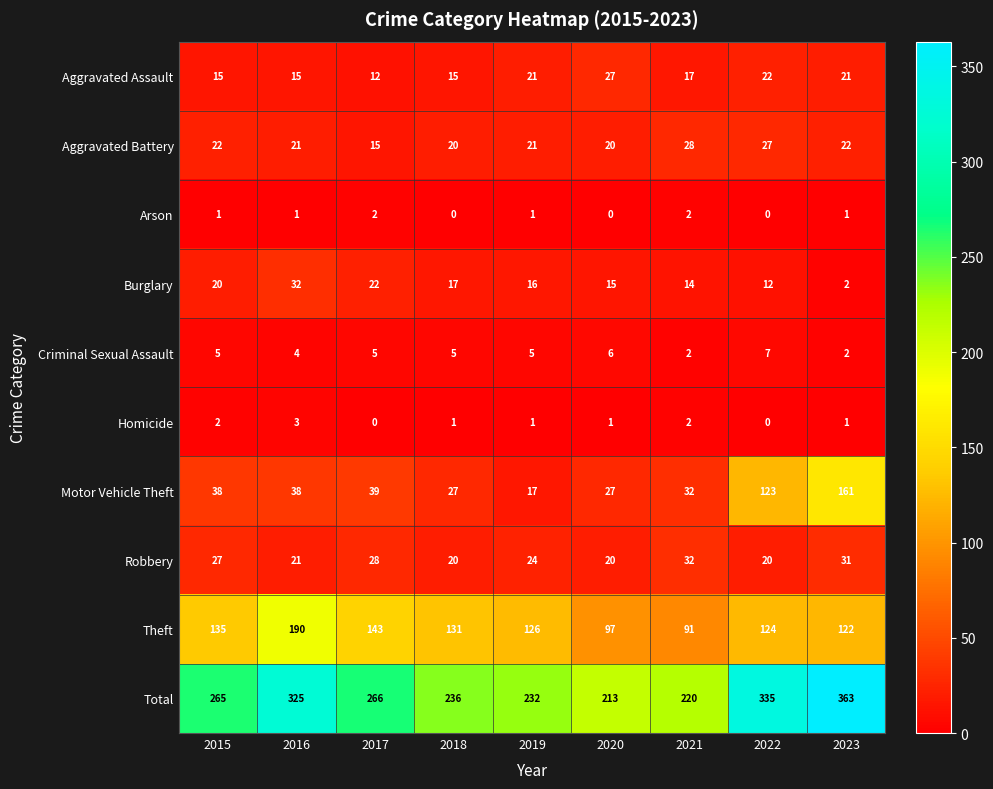

Is it true that Aggravated Battery equals 29 at 2016?

False